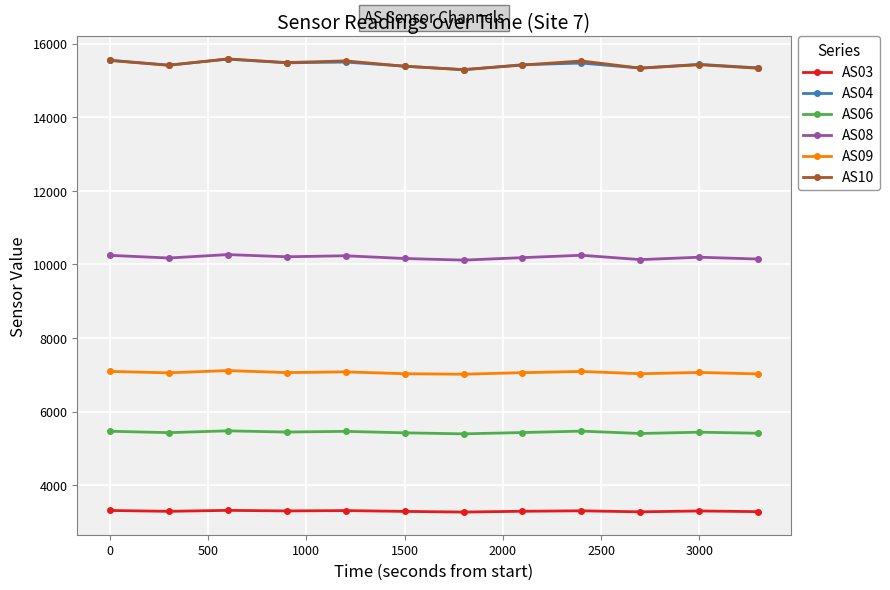

Is this an area chart (filled region under the line)?

No